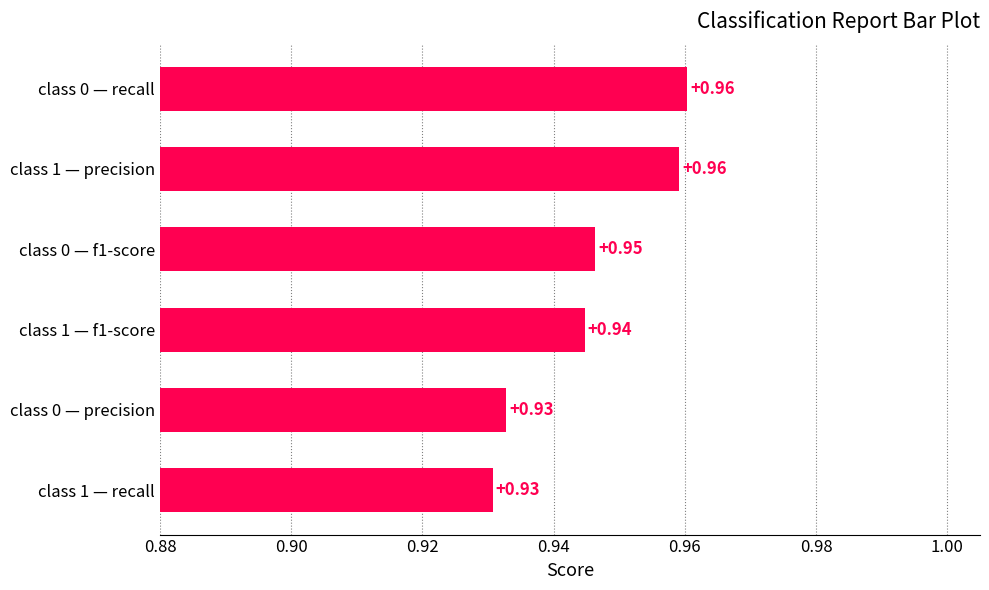

What is the sum of the values at class 1 — f1-score and class 0 — f1-score?

1.9